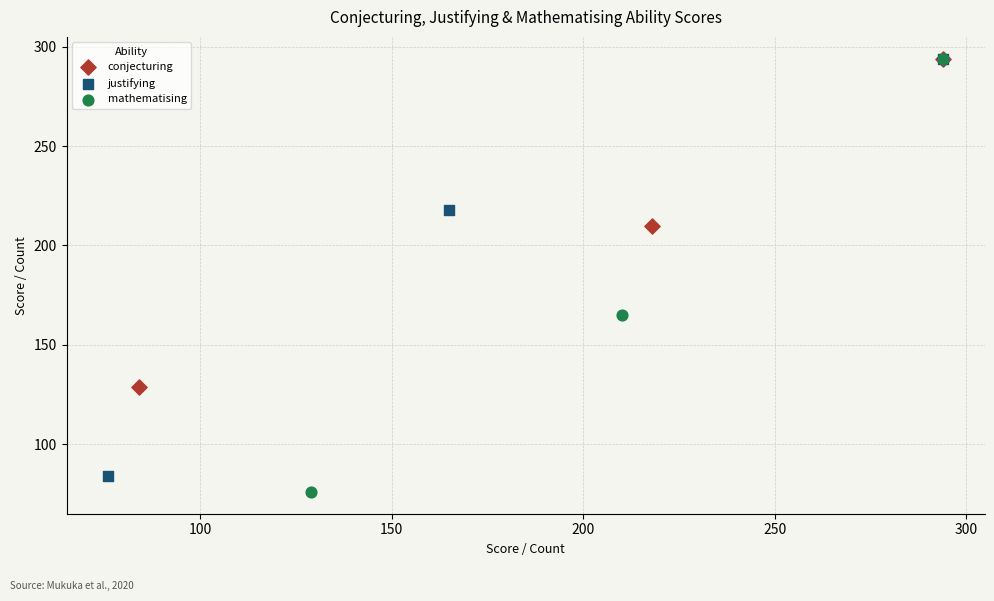

Which series has the widest spread of Y values?

mathematising